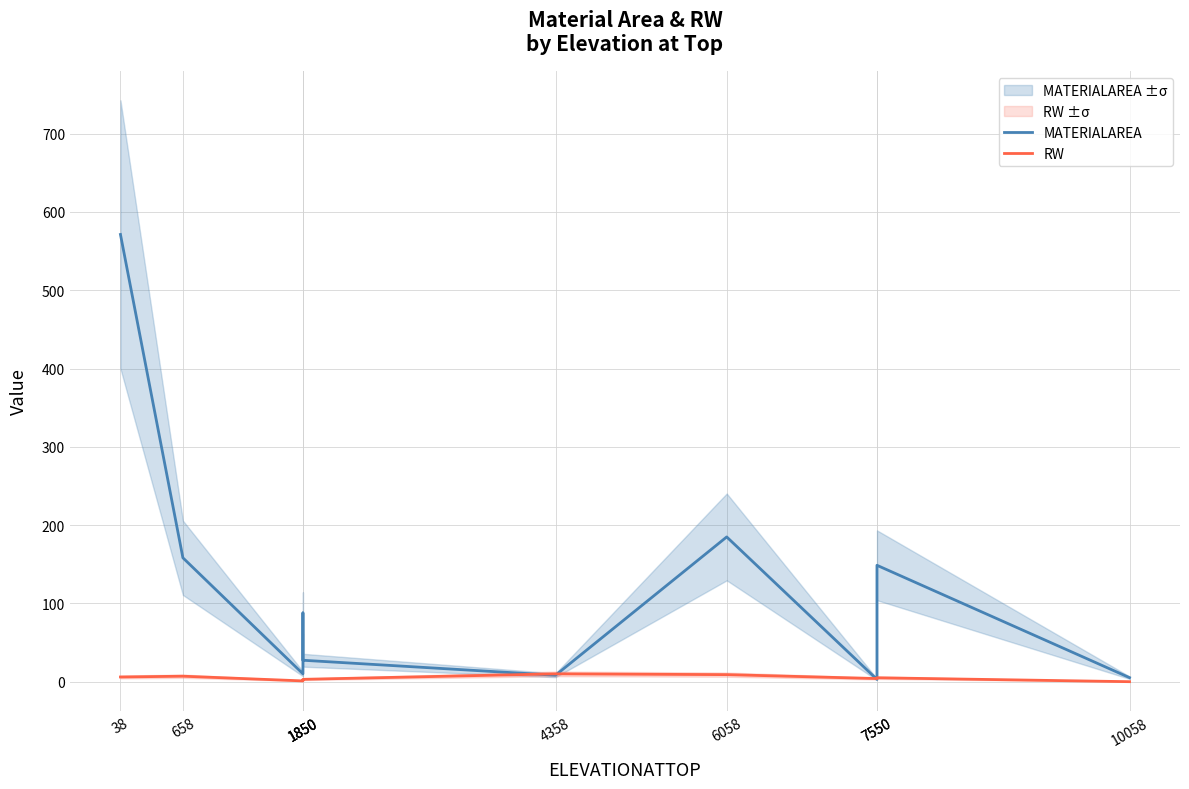

Reading right to left, what are all the values shown in this chart?

MATERIALAREA: 10058=5.1	7550=148.7	7550=3.0	6058=184.9	4358=8.2	1850=27.4	1850=87.9	1850=10.1	658=158.2	38=571.2
RW: 10058=0.0	7550=5.0	7550=4.0	6058=9.0	4358=10.0	1850=3.0	1850=2.0	1850=1.0	658=7.0	38=6.0